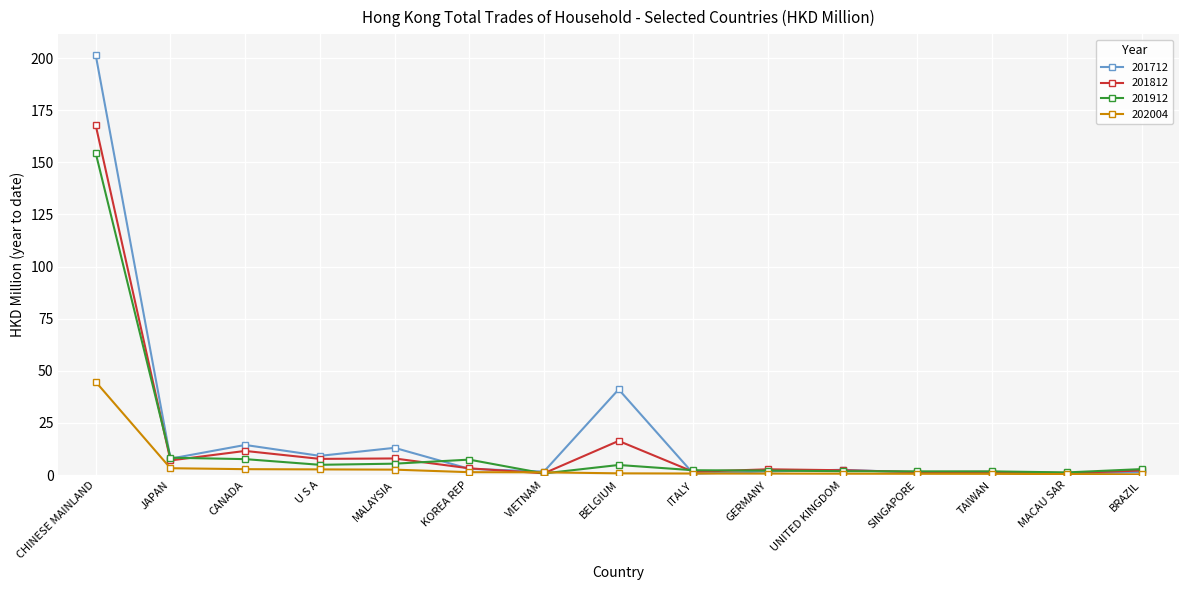

Count the number of data series in this chart.

4